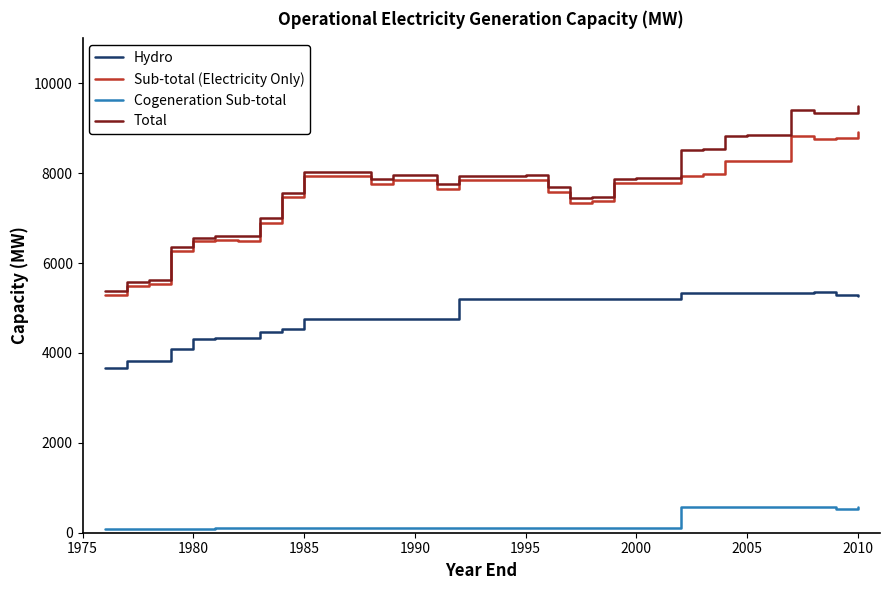

What is the maximum value shown in the chart?

9485.2